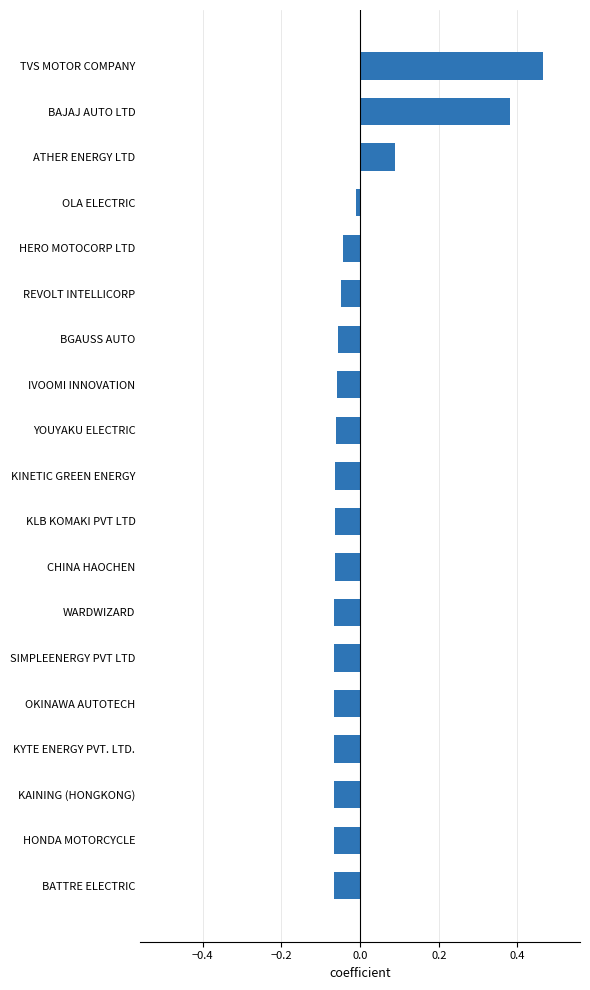

Which label corresponds to the largest value in the chart?

TVS MOTOR COMPANY